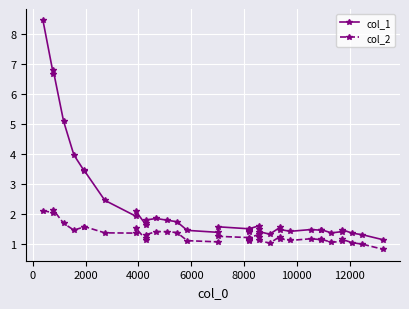

Reading left to right, what are all the values shown in this chart?

col_1: 8.4	6.7	6.8	5.1	4.0	3.4	3.4	2.4	1.9	2.1	1.6	1.7	1.8	1.8	1.8	1.7	1.4	1.4	1.6	1.5	1.5	1.4	1.4	1.5	1.6	1.5	1.4	1.3	1.5	1.5	1.4	1.5	1.5	1.5	1.4	1.4	1.5	1.4	1.3	1.1
col_2: 2.1	2.0	2.1	1.7	1.5	1.6	1.6	1.4	1.4	1.5	1.1	1.2	1.3	1.4	1.4	1.4	1.1	1.1	1.2	1.2	1.2	1.1	1.1	1.2	1.3	1.2	1.1	1.0	1.2	1.2	1.1	1.2	1.1	1.2	1.0	1.1	1.2	1.0	1.0	0.8